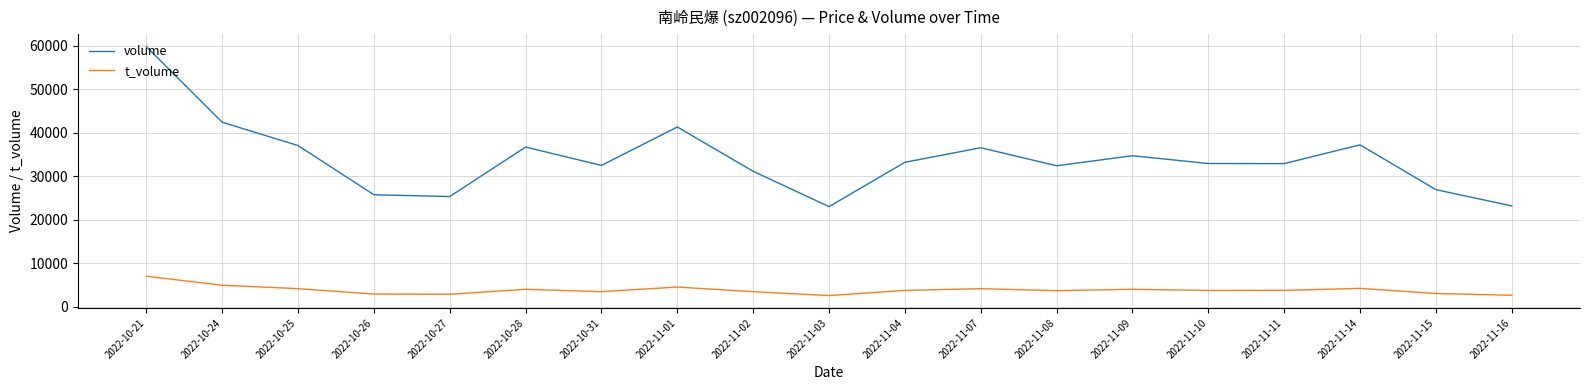

True or false: volume and t_volume intersect in this chart.

False